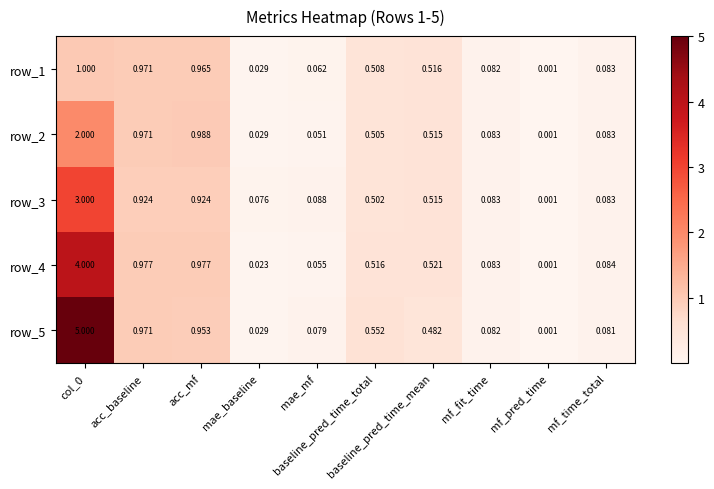

What is the average value of the row_1 series?

0.4